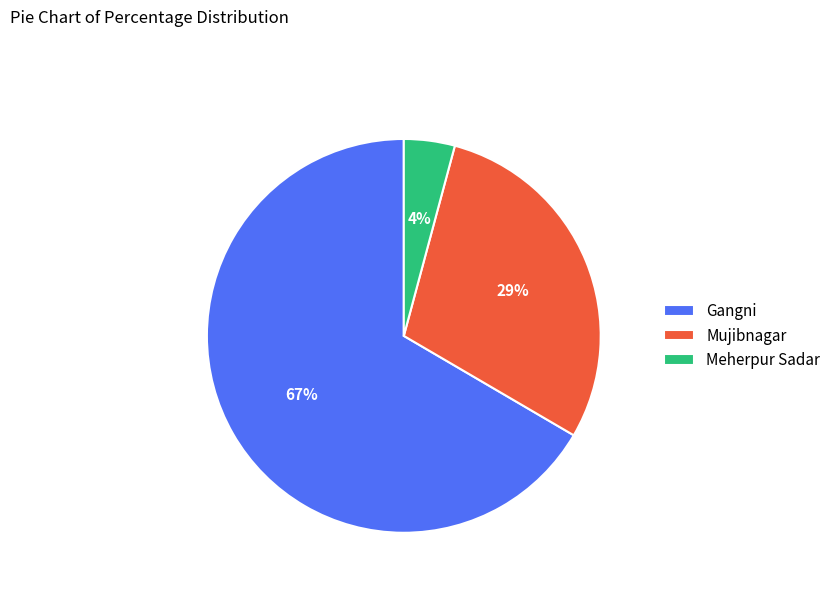

Which slice represents more than half of the pie?

Gangni